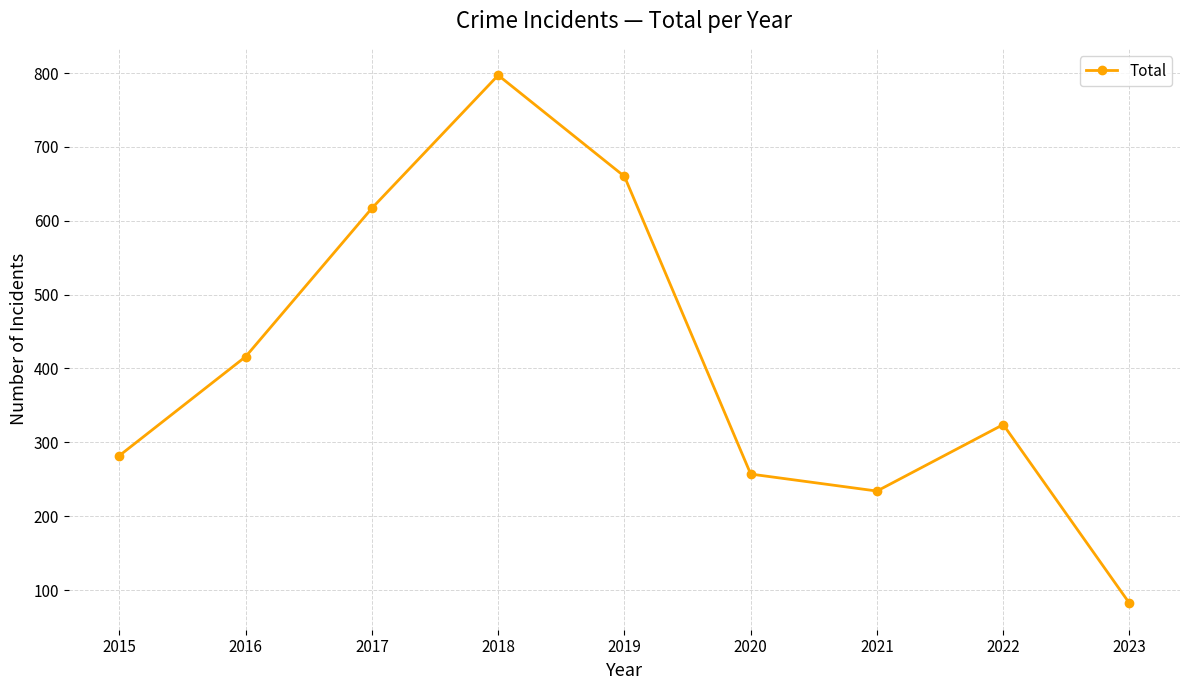

How many points are higher than both their immediate neighbors (excluding endpoints)?

2